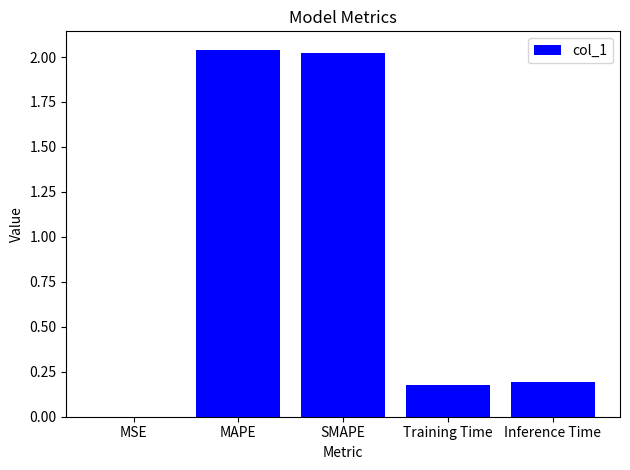

Is it true that the value at Inference Time is 0.1?

False